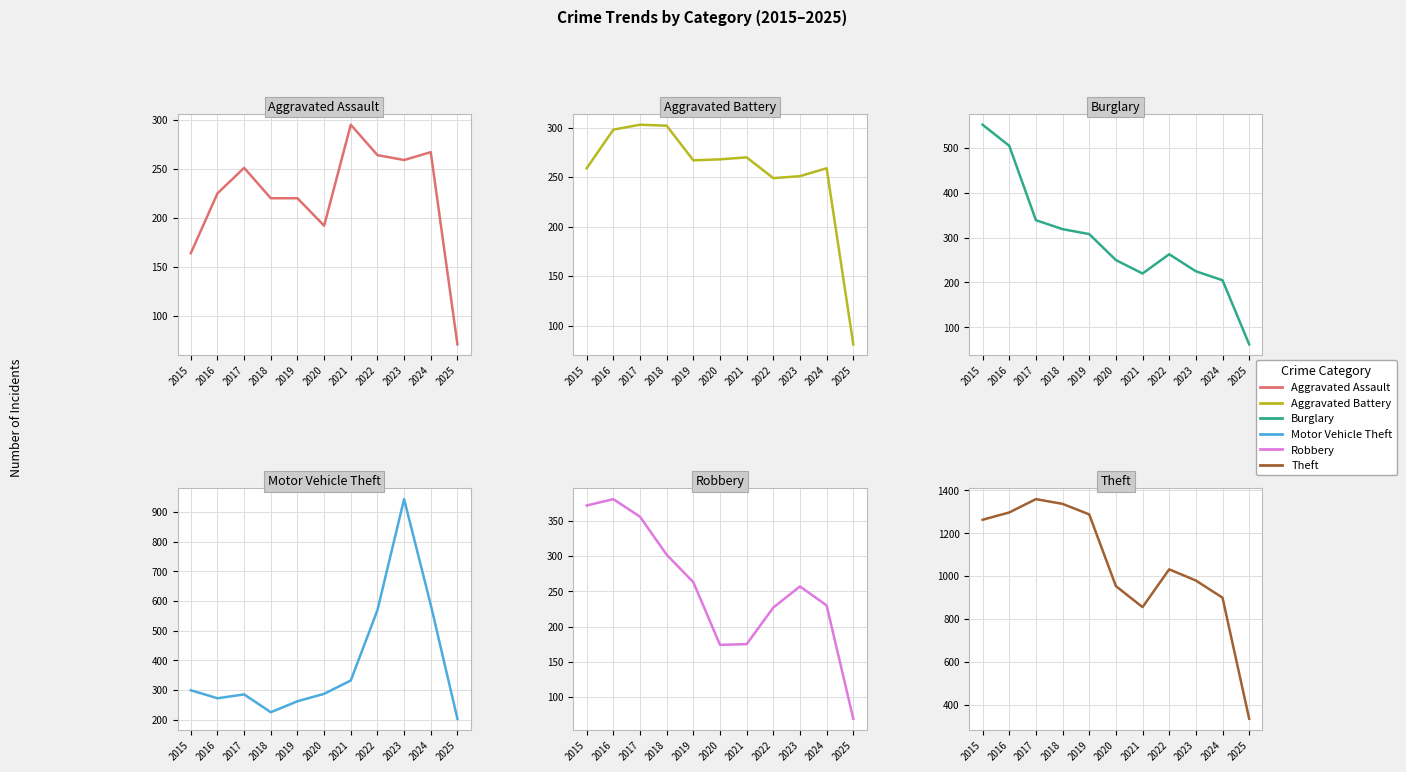

The Aggravated Battery series shows 66 at 2022. True or false?

False